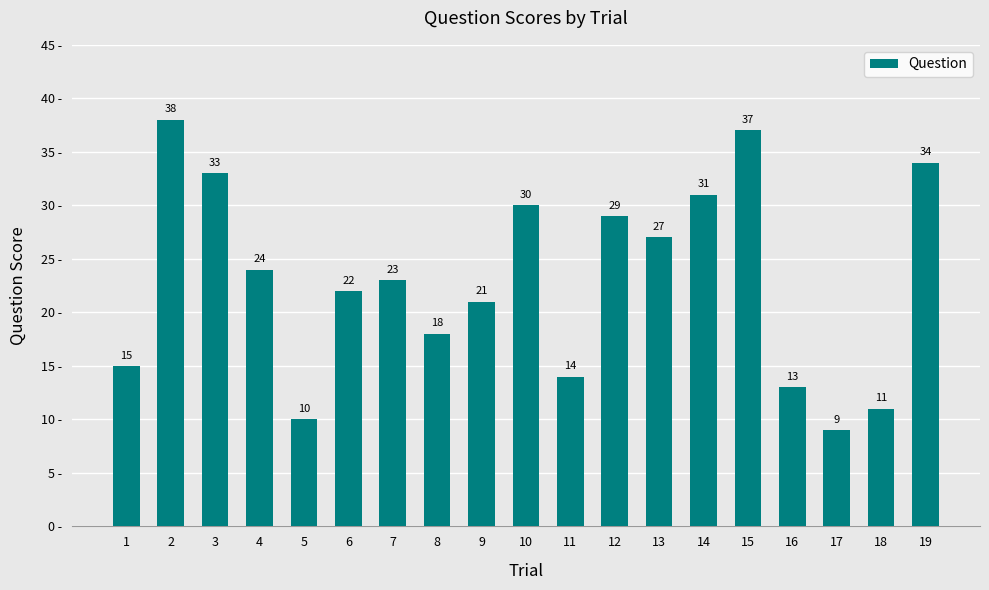

What is the approximate value at 12, to the nearest 10?

30